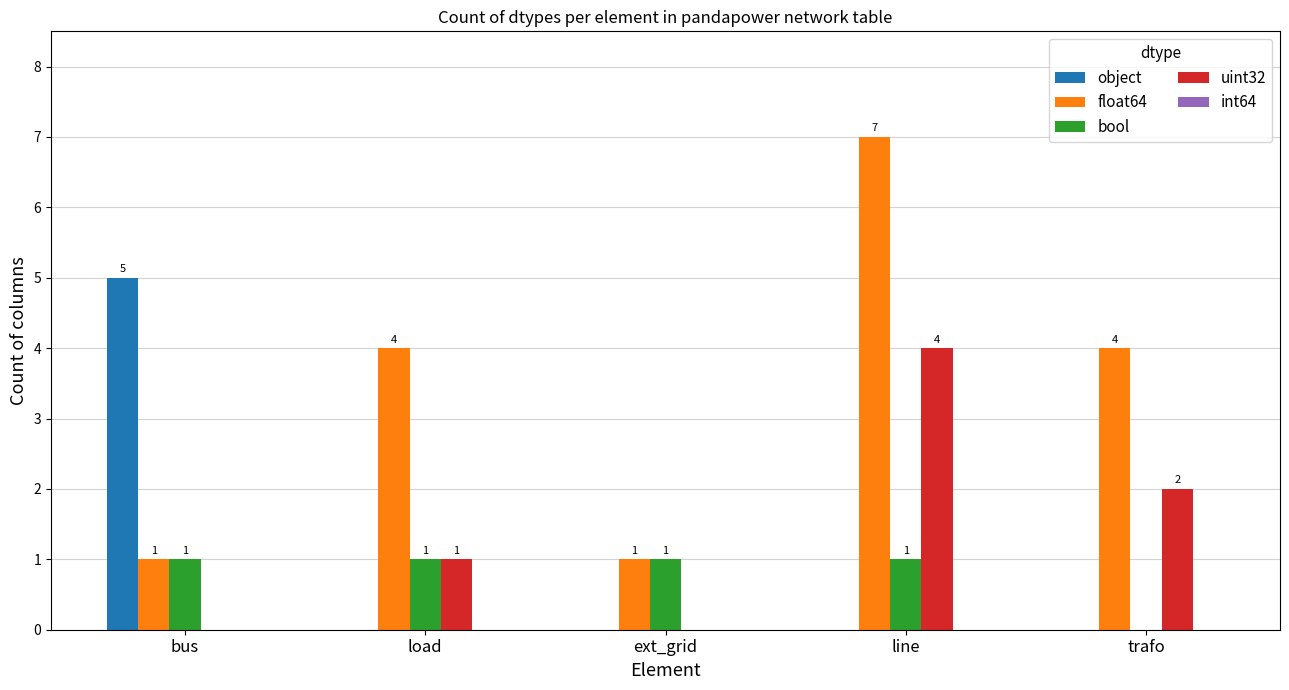

Which series has the largest total across all categories?

float64